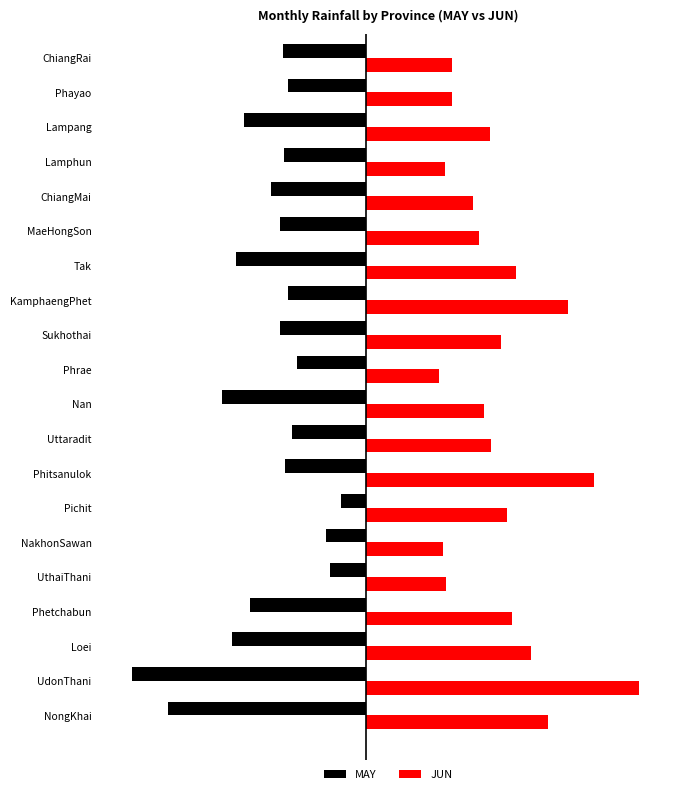

What are all the series names shown in the legend?

MAY, JUN